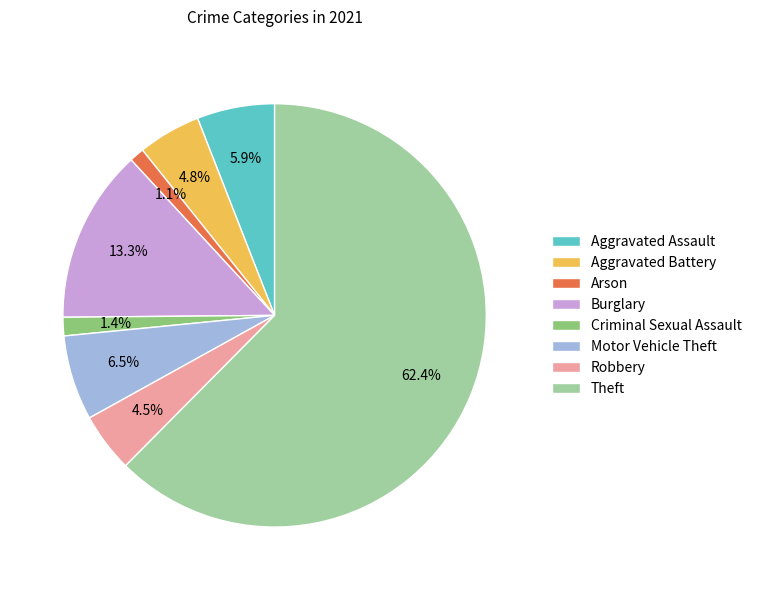

To the nearest percent, what is the combined percentage of Theft and Criminal Sexual Assault?

64%